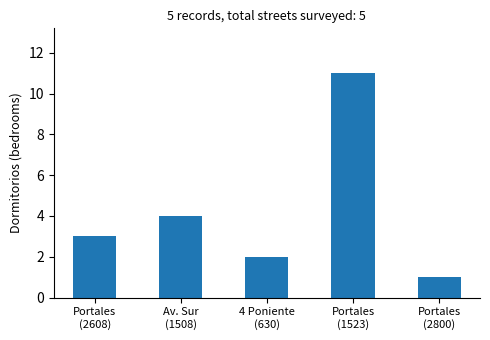

At which category does the chart reach its peak across all series?

Portales
(1523)